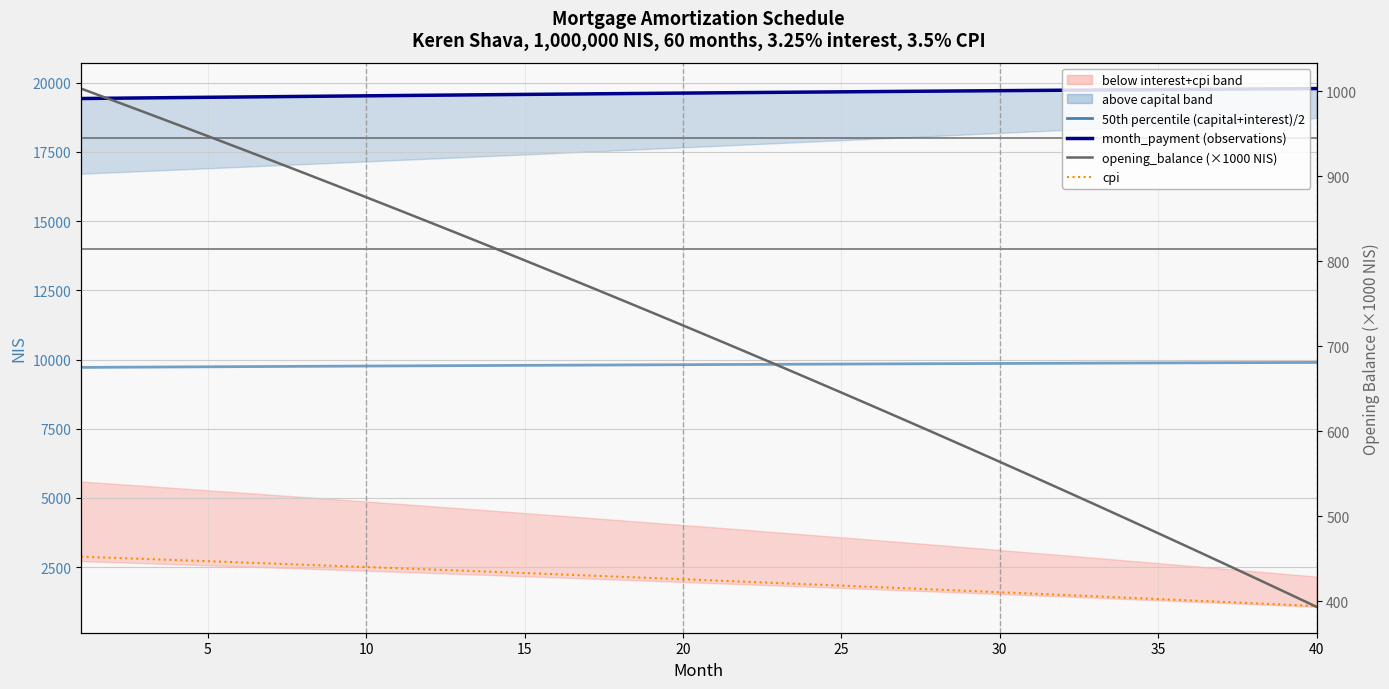

What is the difference between the second highest and second lowest values in the opening_balance (×1000 NIS) series?

578.3